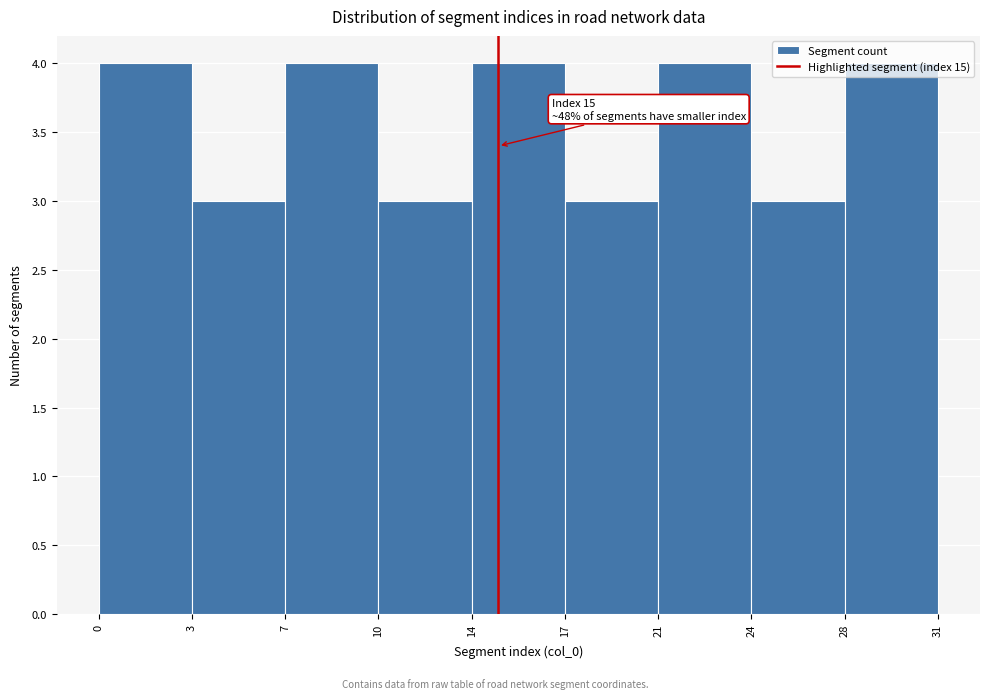

What is the maximum value shown in the chart?

4